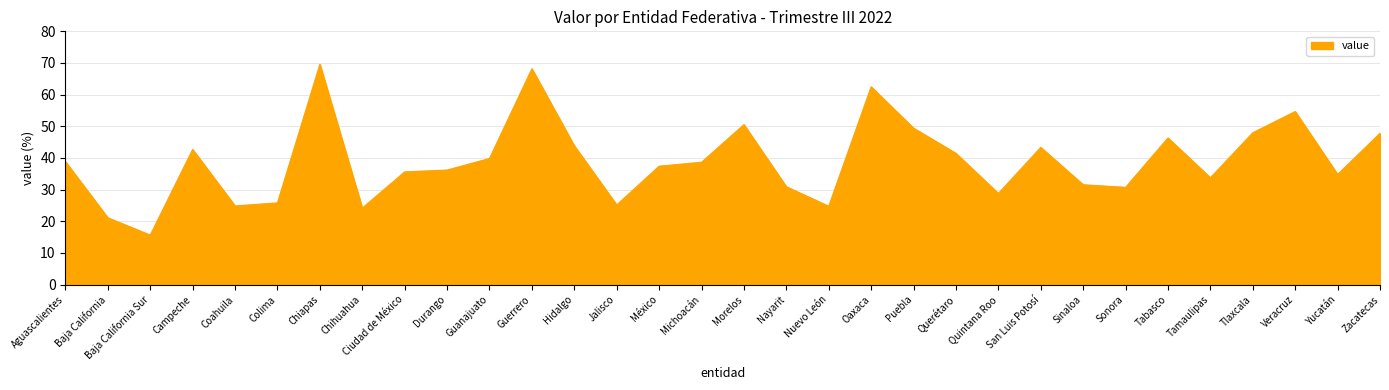

Does the chart have visible grid lines?

Yes